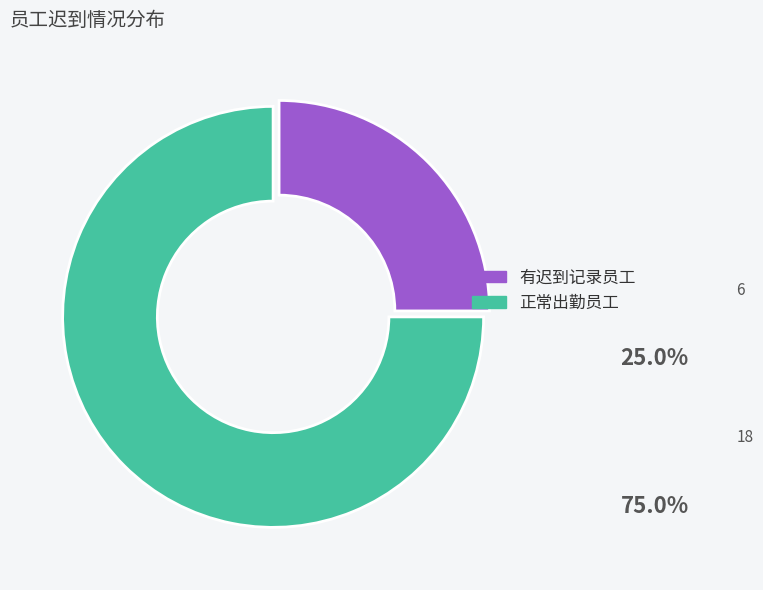

Rank the categories by value from lowest to highest.

有迟到记录员工, 正常出勤员工